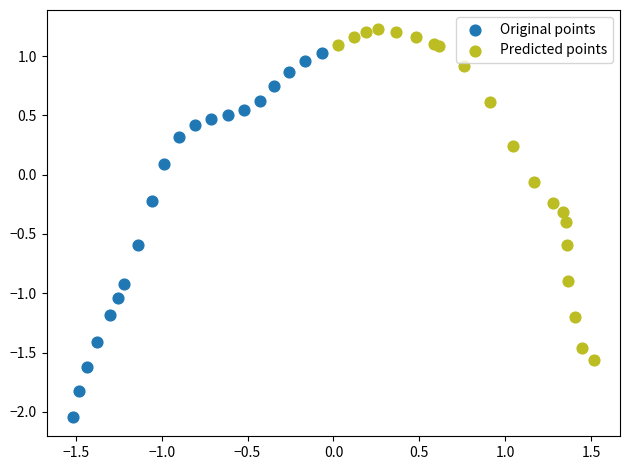

What are all the series names shown in the legend?

Original points, Predicted points